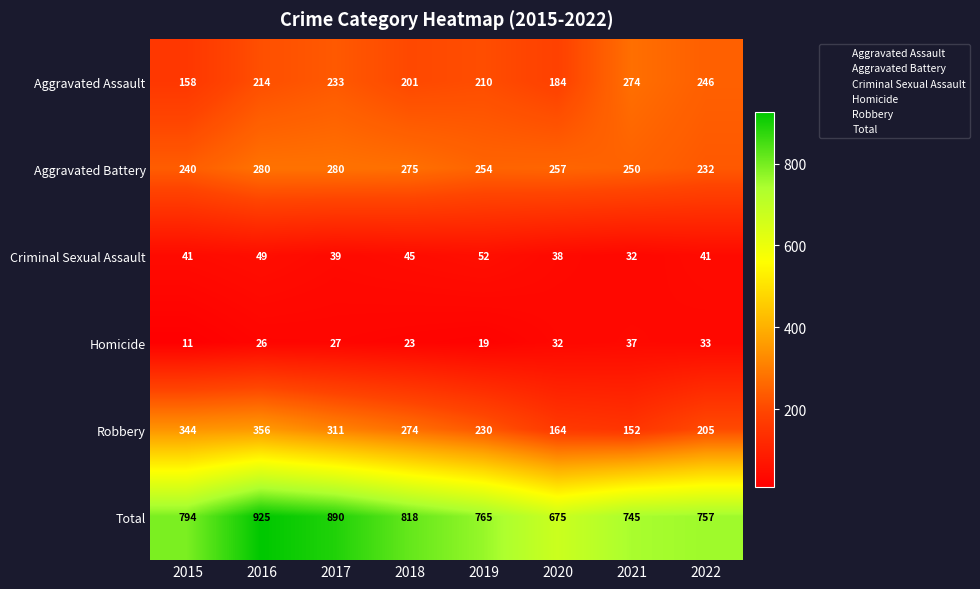

The value of Aggravated Battery at 2021 is 250. True or false?

True